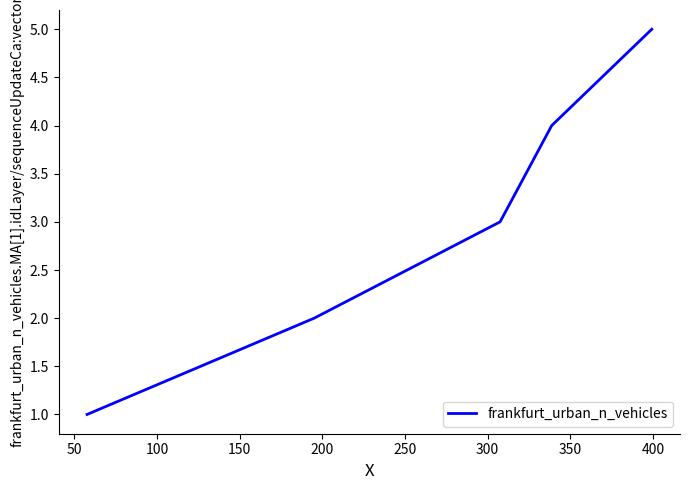

What is the sum of all values?

15